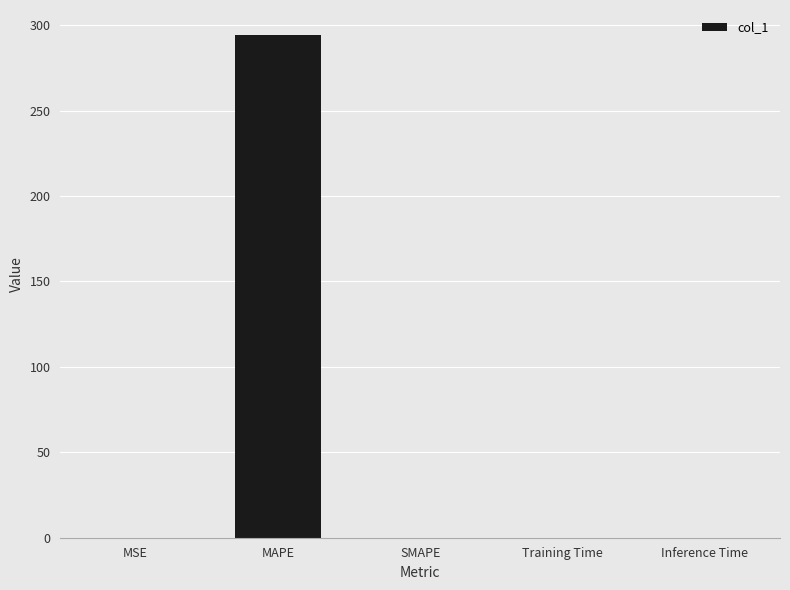

What is the average value?

58.8